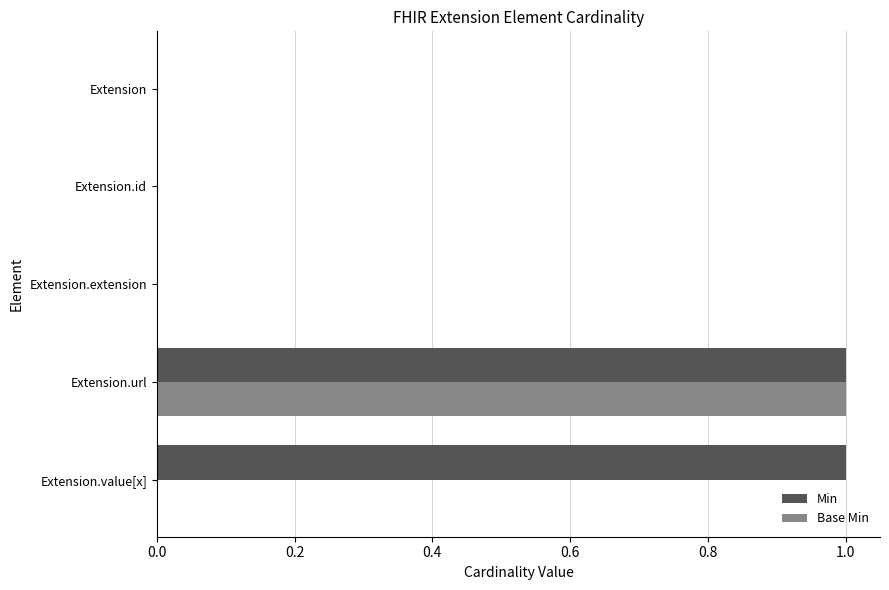

Which series changed the most between Extension and Extension.value[x]?

Min